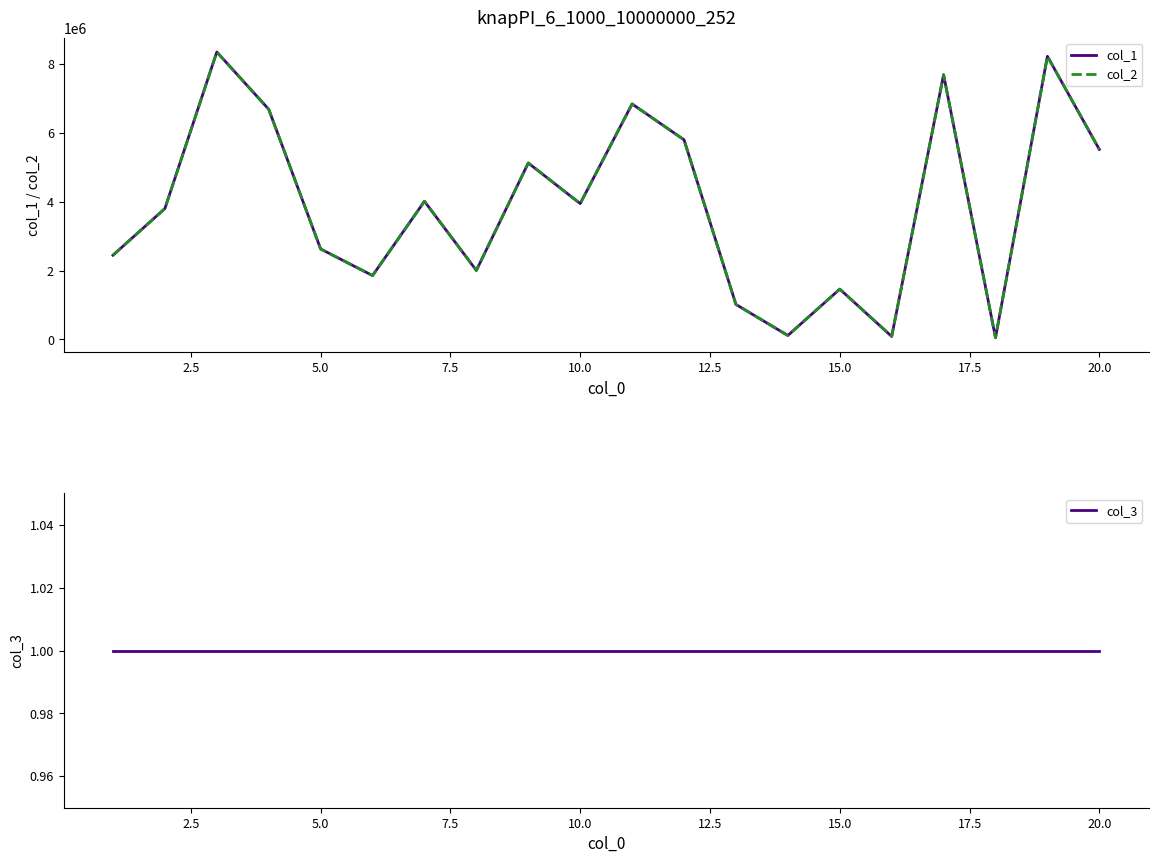

True or false: col_3 has more than 1 interior local peaks.

False